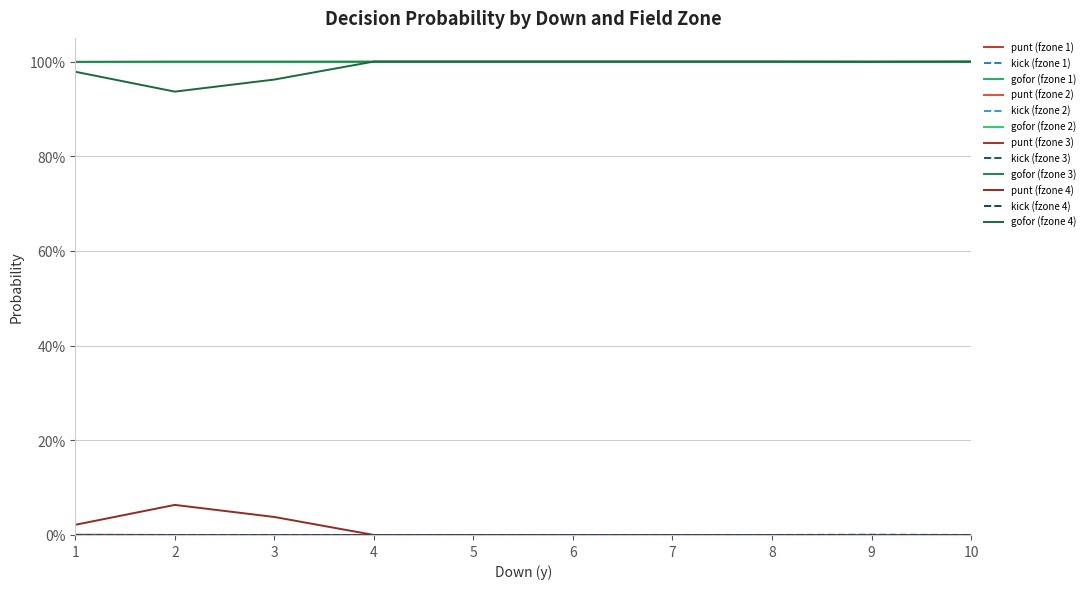

Does the chart have visible grid lines?

Yes